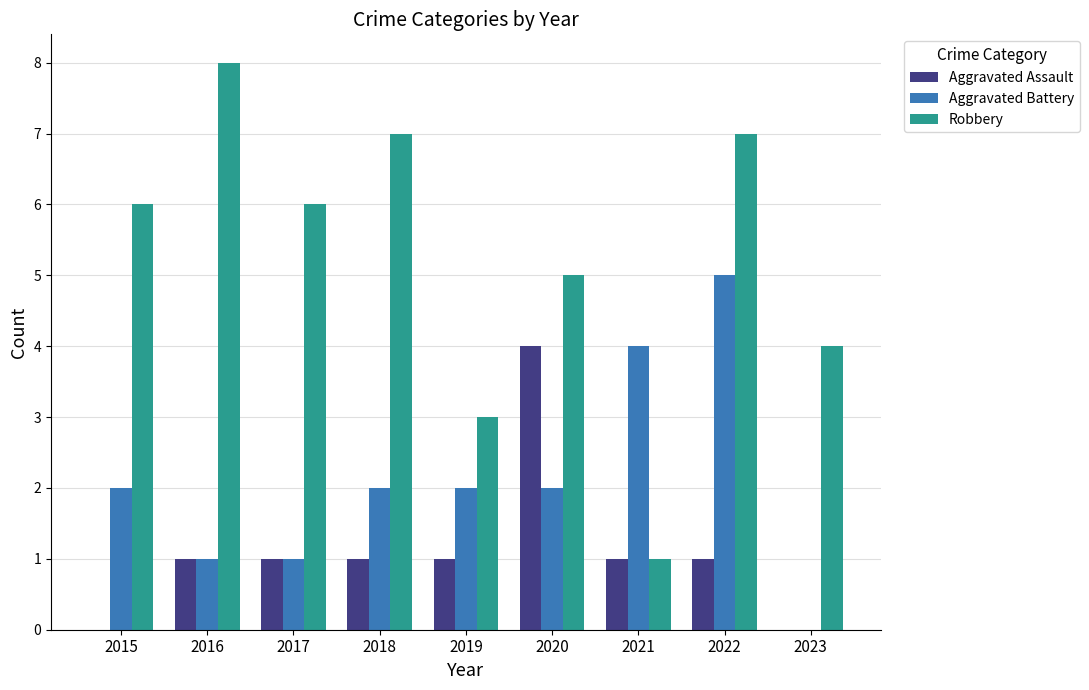

Which series has the largest total across all categories?

Robbery